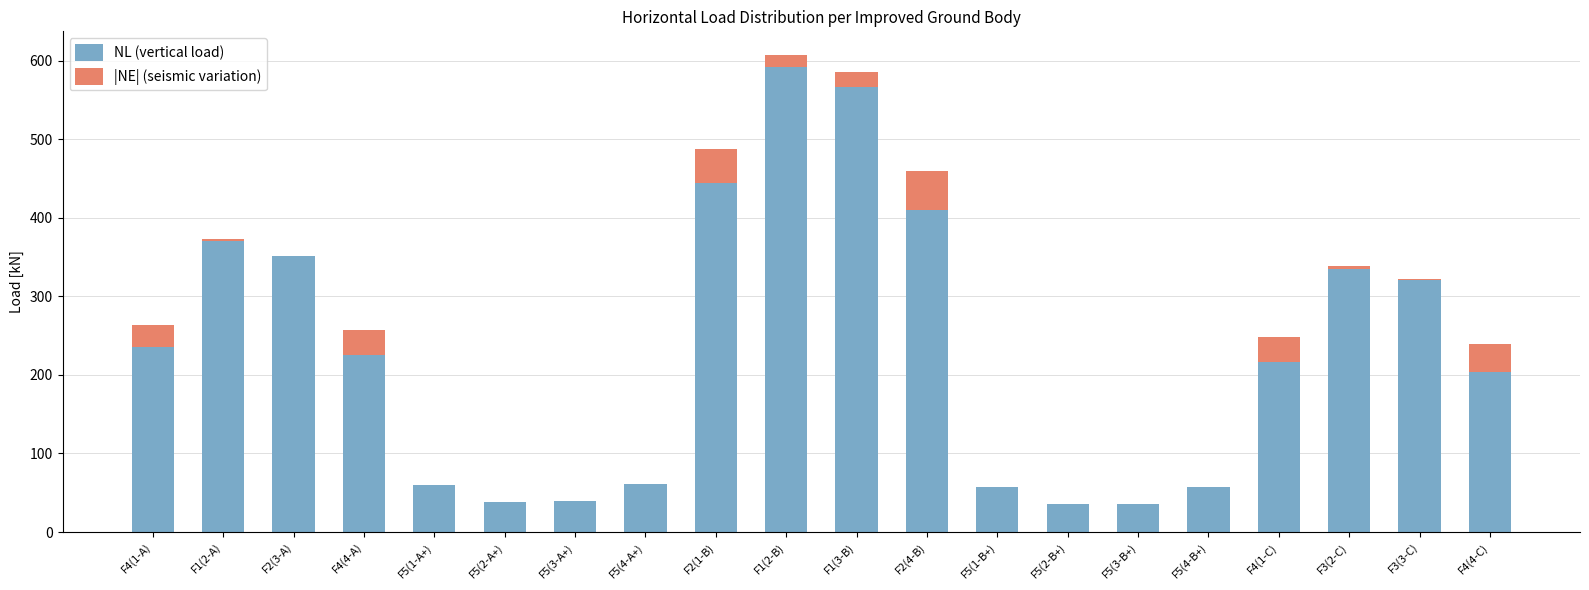

At which label is NL (vertical load) closest to 314?

F3(3-C)